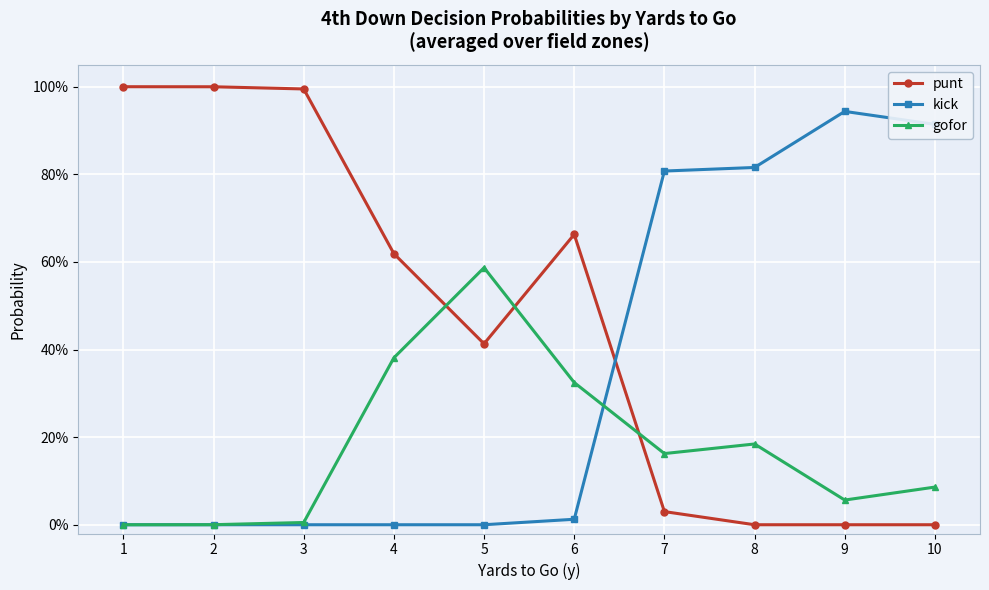

What is the difference between the highest and lowest values at 4?

0.6